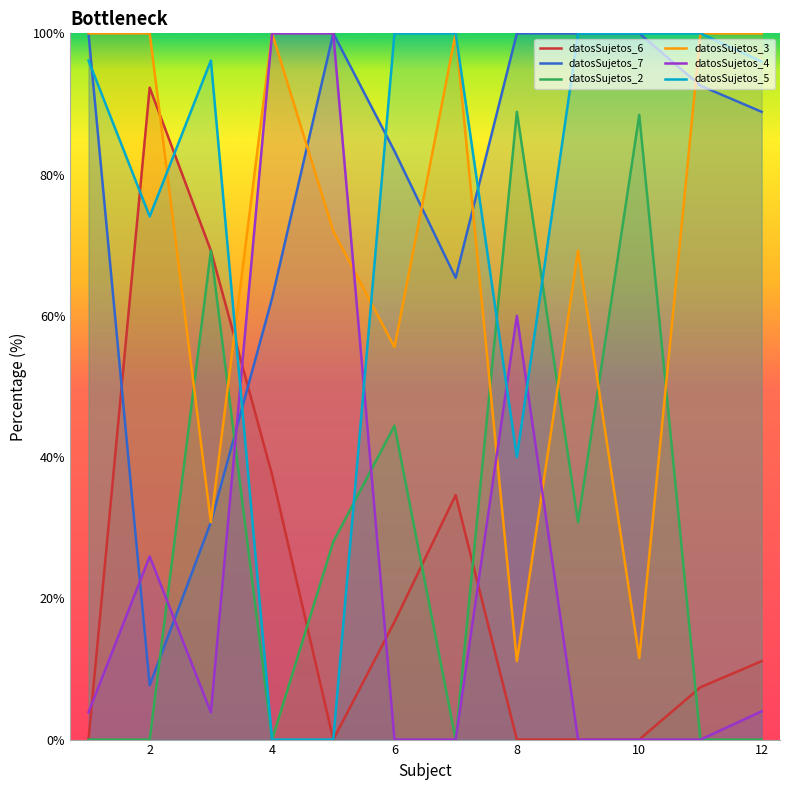

What is the greatest value displayed?

100.0